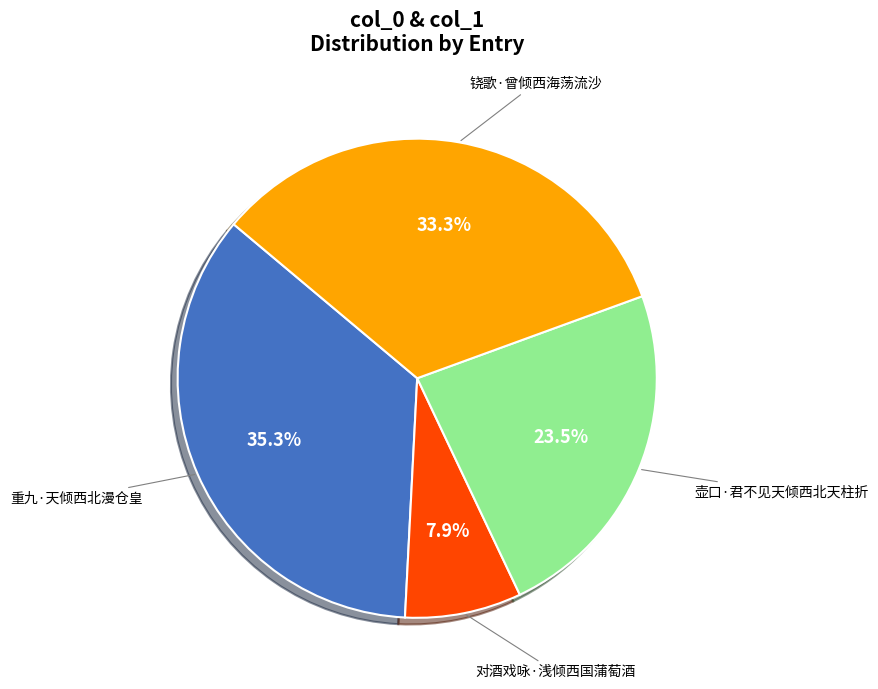

What percentage is the 重九·天倾西北漫仓皇 slice, to the nearest percent?

35%